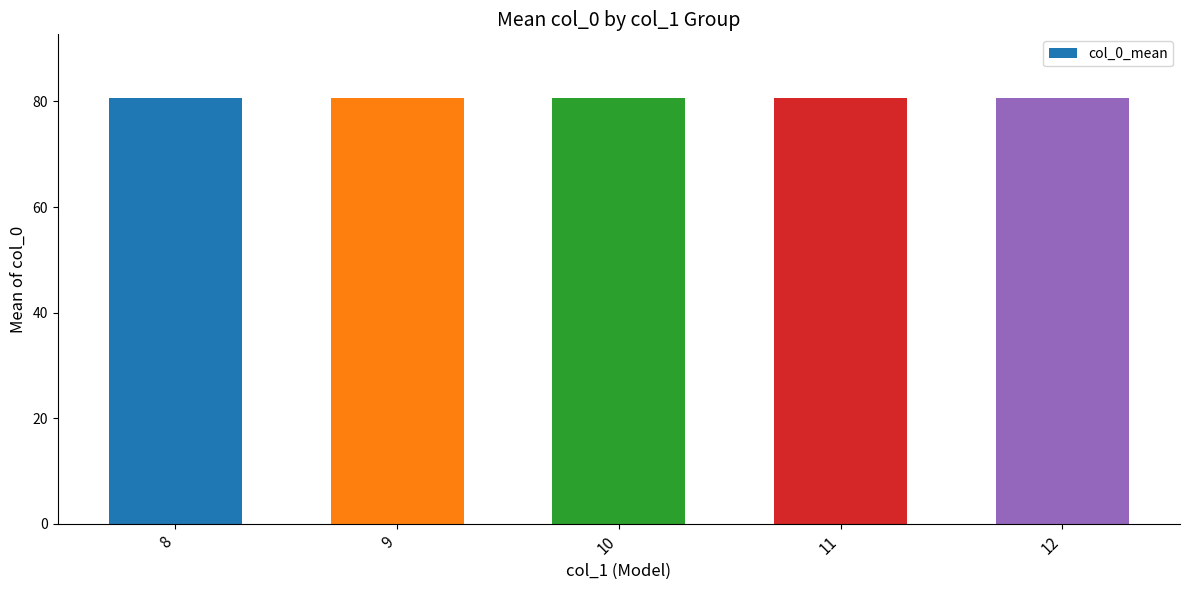

Are the bars grouped side by side (vs. stacked)?

No